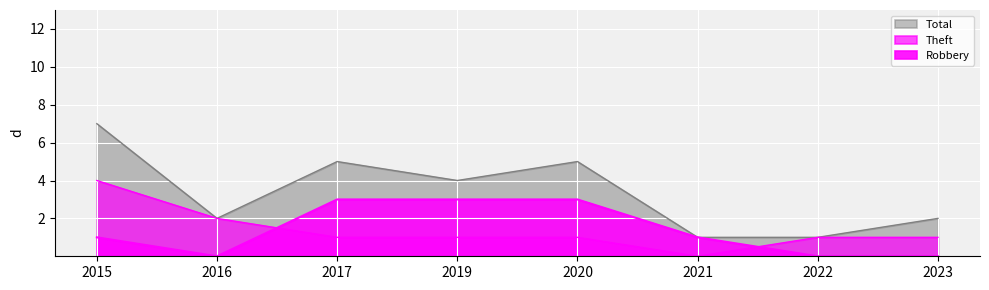

Rank the categories by Theft value from highest to lowest.

2015, 2016, 2017, 2019, 2020, 2022, 2023, 2021